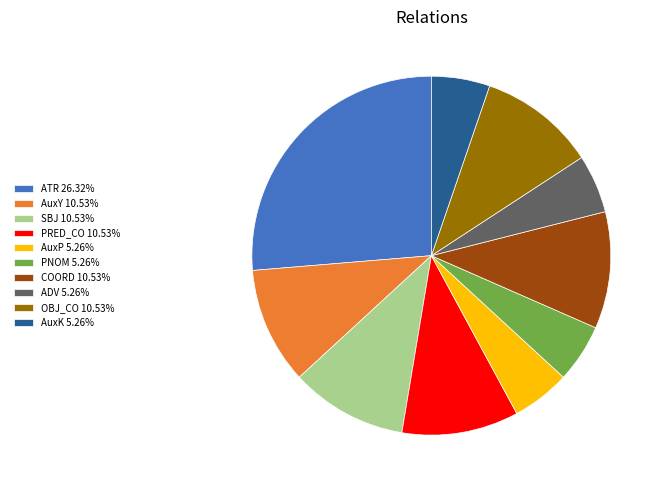

Is there any slice that represents more than half of the pie?

No